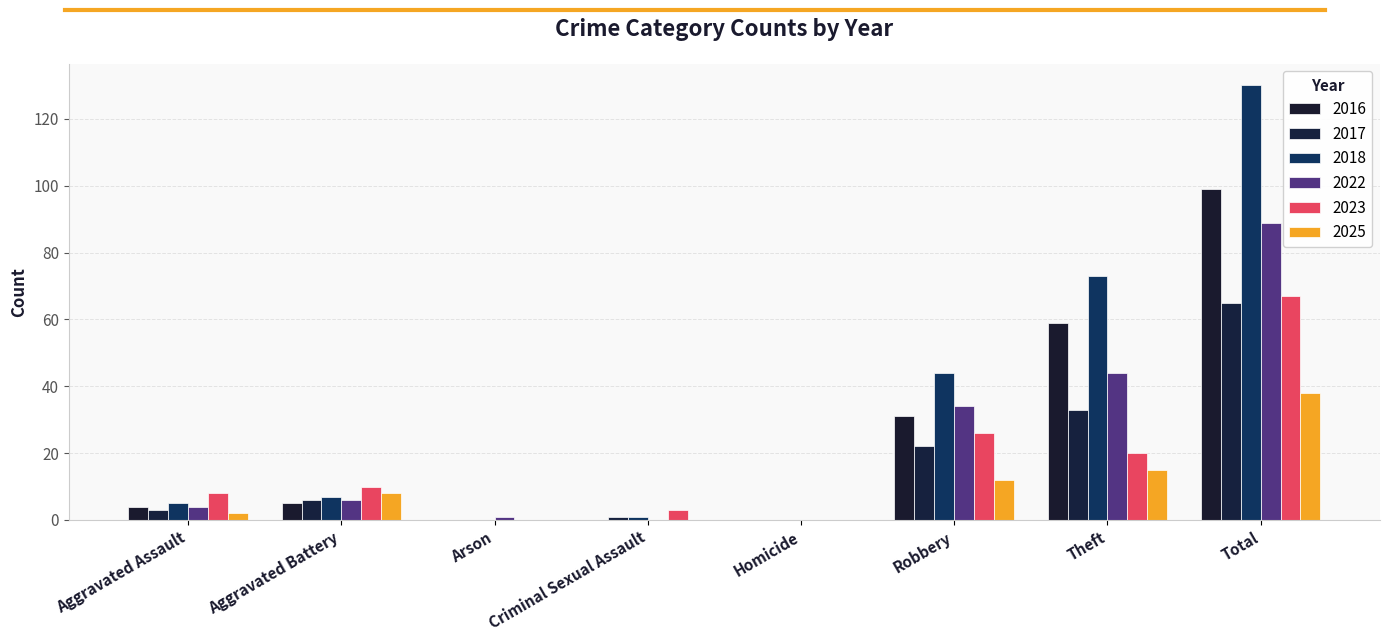

How many data points does each series have?

8